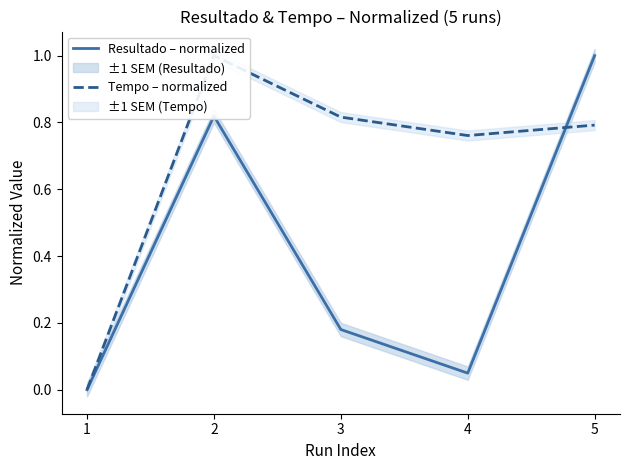

How many times do Tempo – normalized and Resultado – normalized cross each other?

1